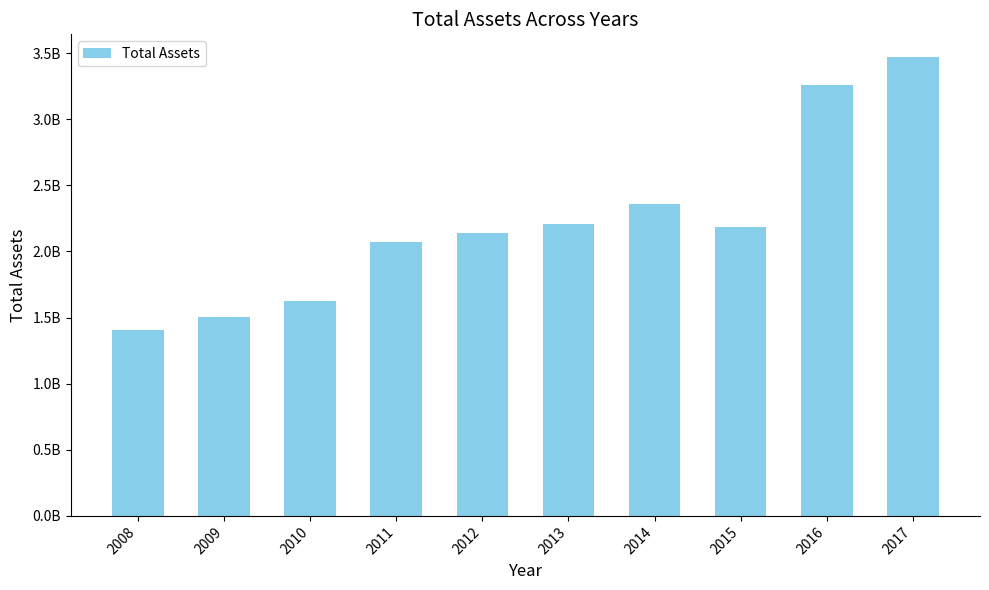

What is the change in value from 2012 to 2014?

+223093000